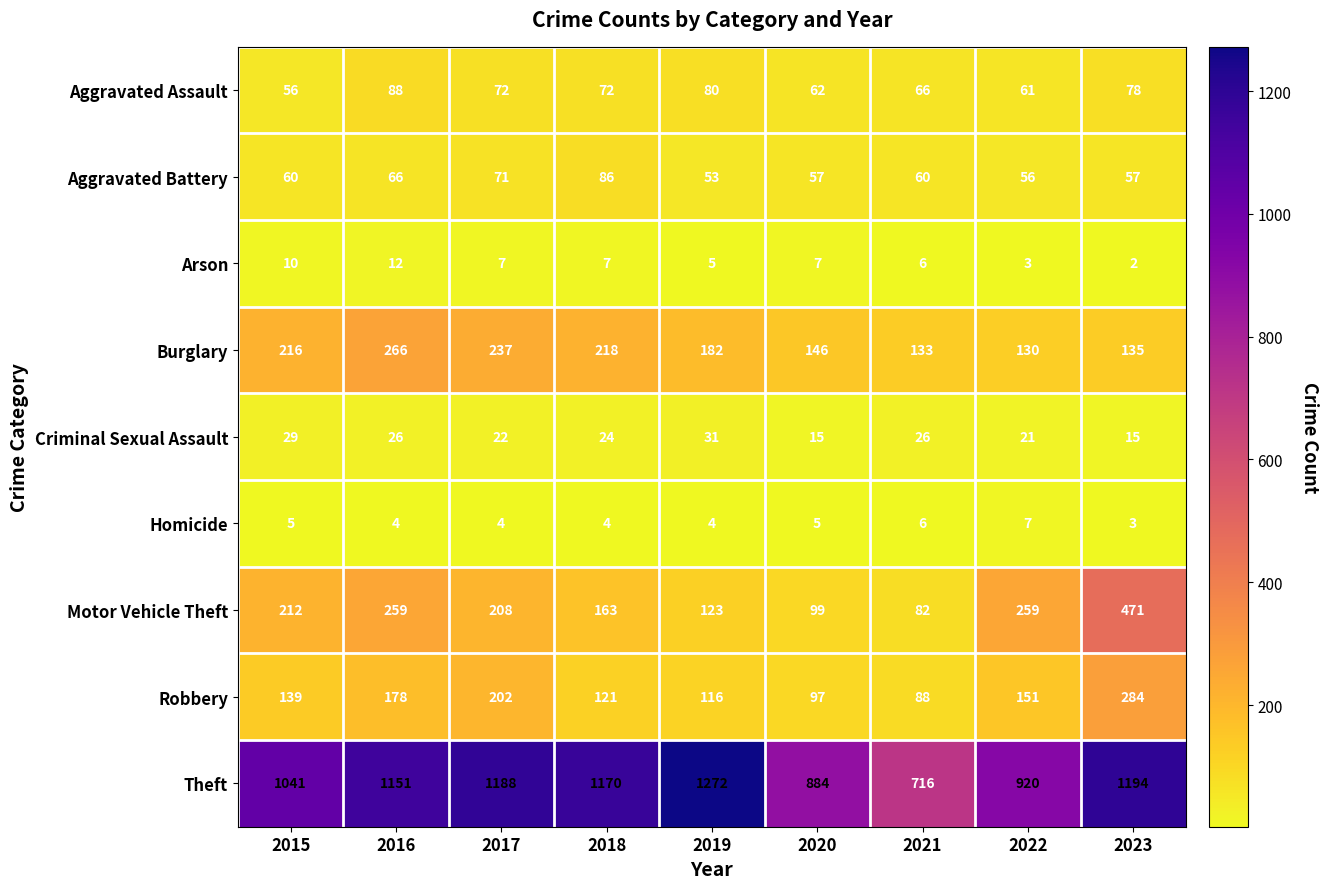

What is the difference between the maximum and minimum values in the Robbery series?

196